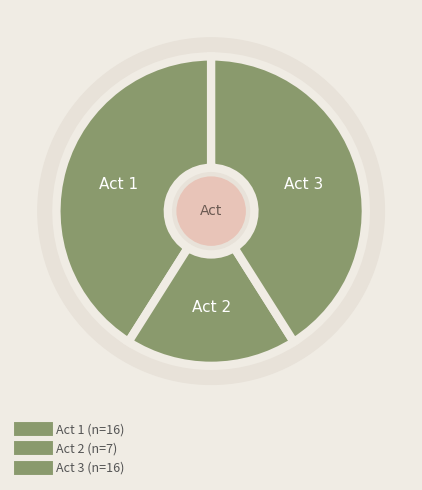

Does Act 3 represent more than half of the total?

No